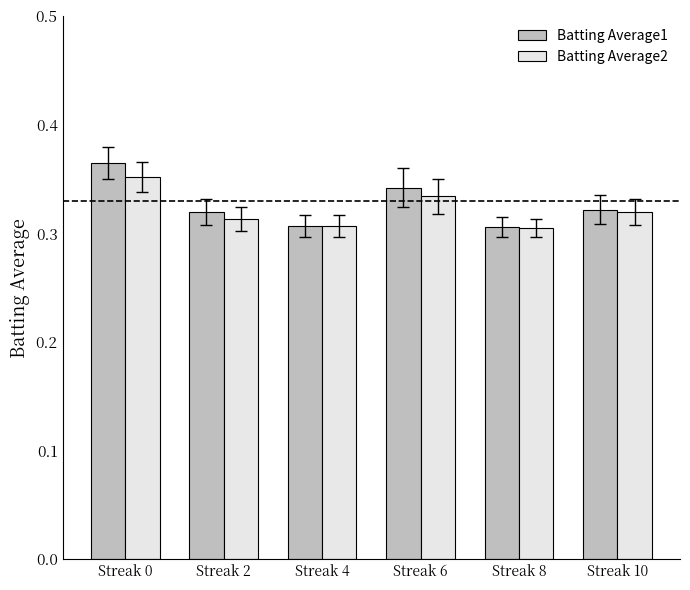

The Batting Average1 series shows 0.4 at Streak 4. True or false?

False